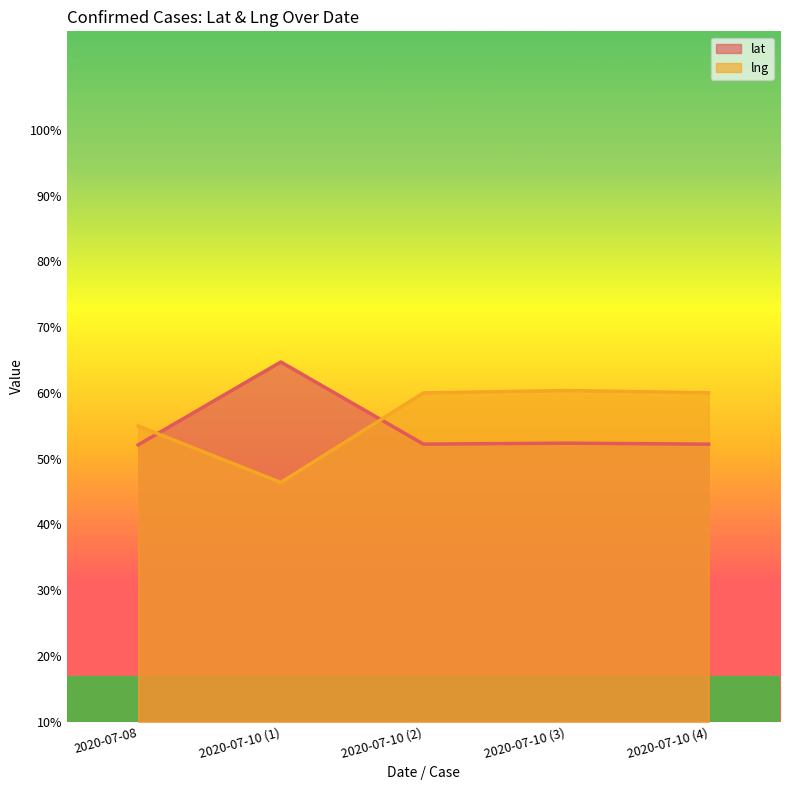

The lat series shows 64.7 at 2020-07-10 (1). True or false?

True